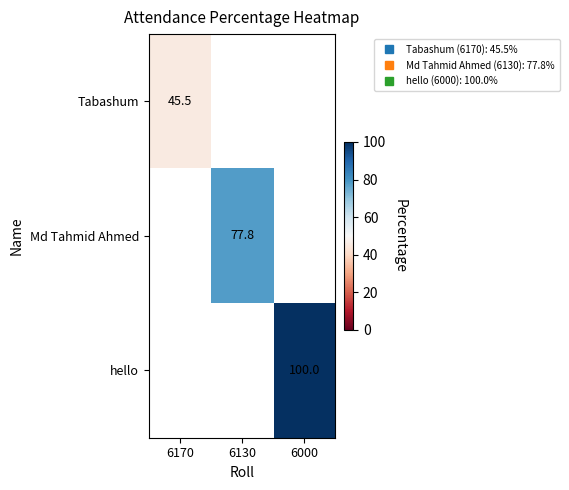

Rank the series by their maximum value, from lowest to highest.

Tabashum, Md Tahmid Ahmed, hello